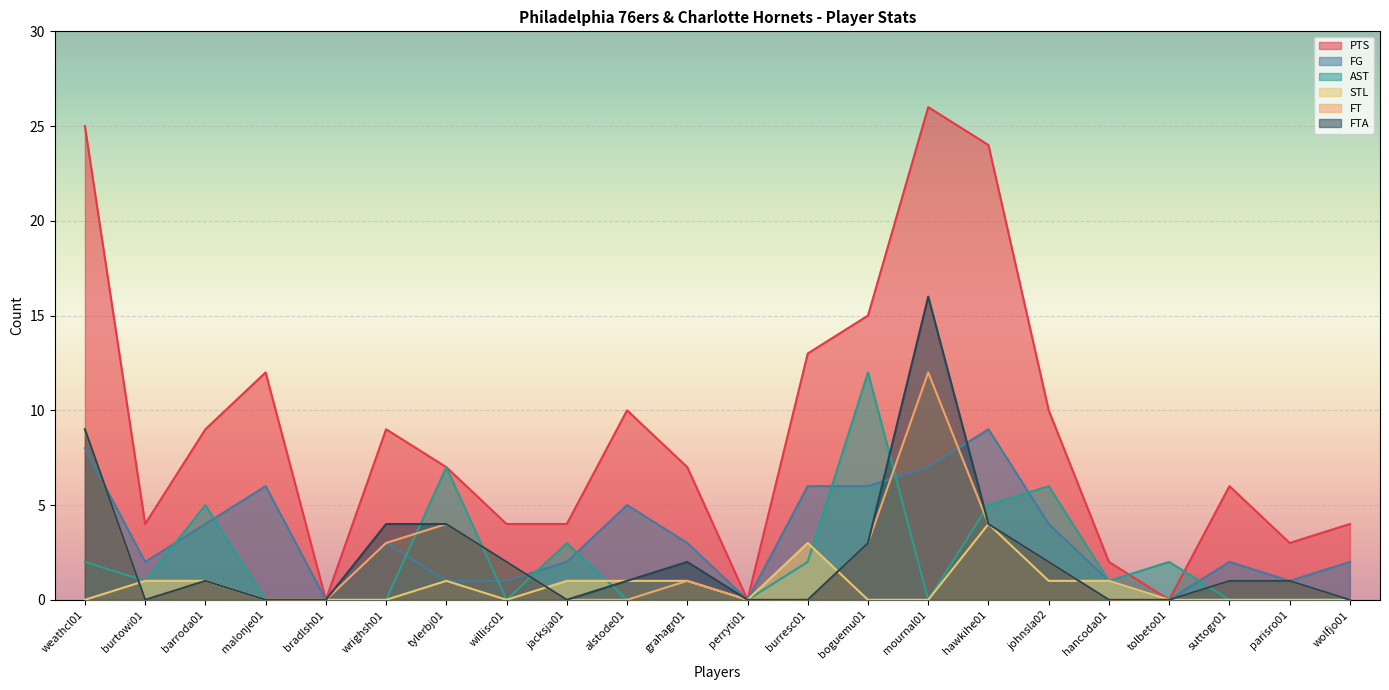

What is the greatest value displayed?

26